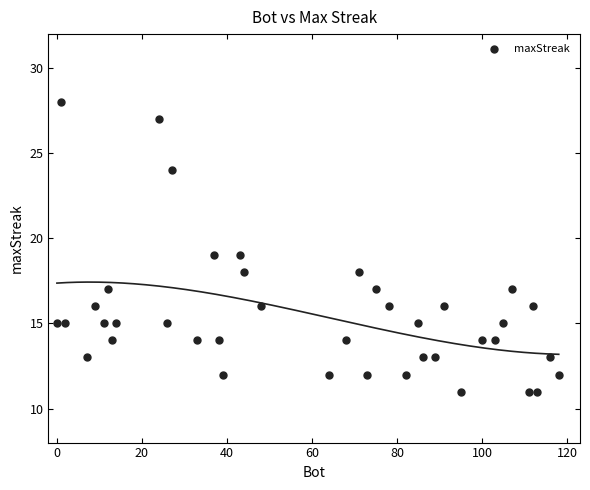

What is the range of Y values (max minus min)?

17